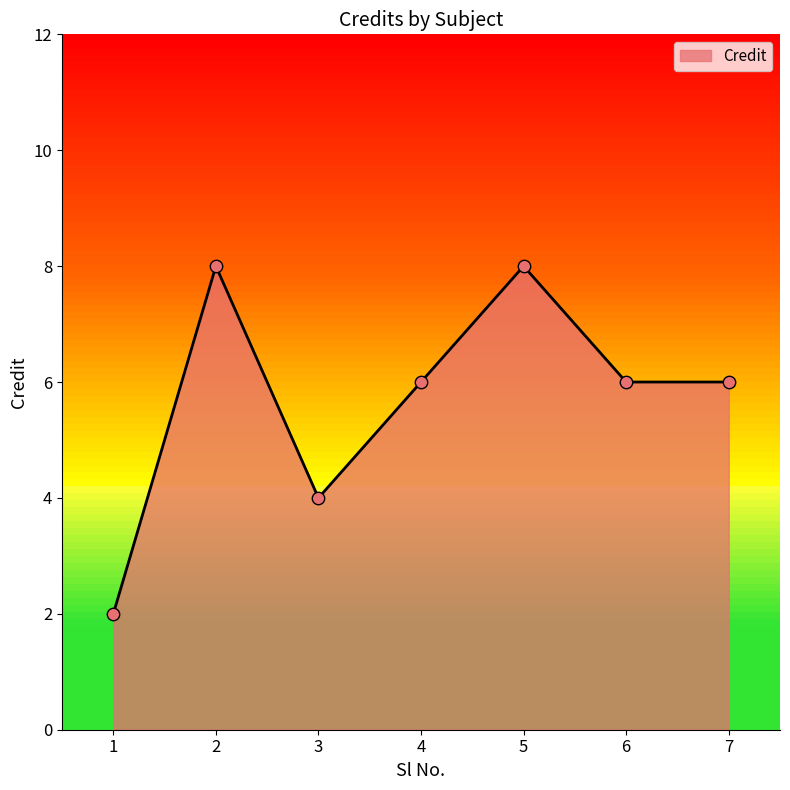

What is the change in value from 1 to 3?

+2